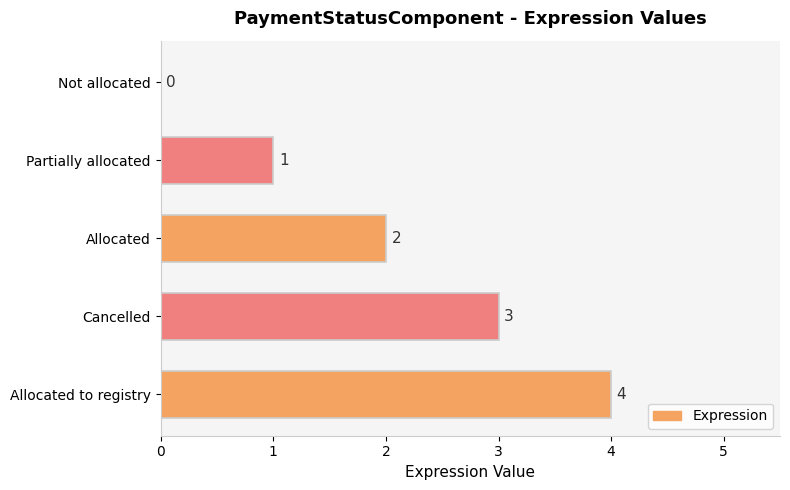

Where is the data nearest to the value 2?

Allocated